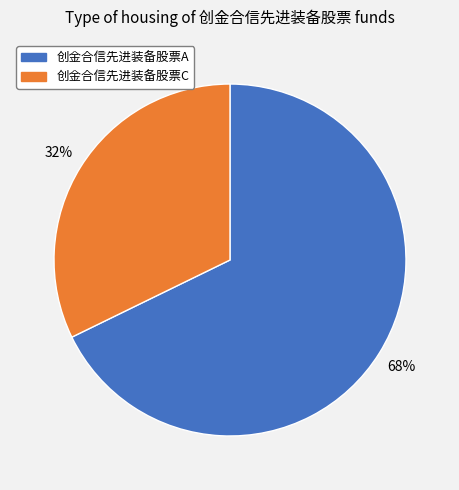

To the nearest percent, what percentage of the pie is 创金合信先进装备股票C?

32%